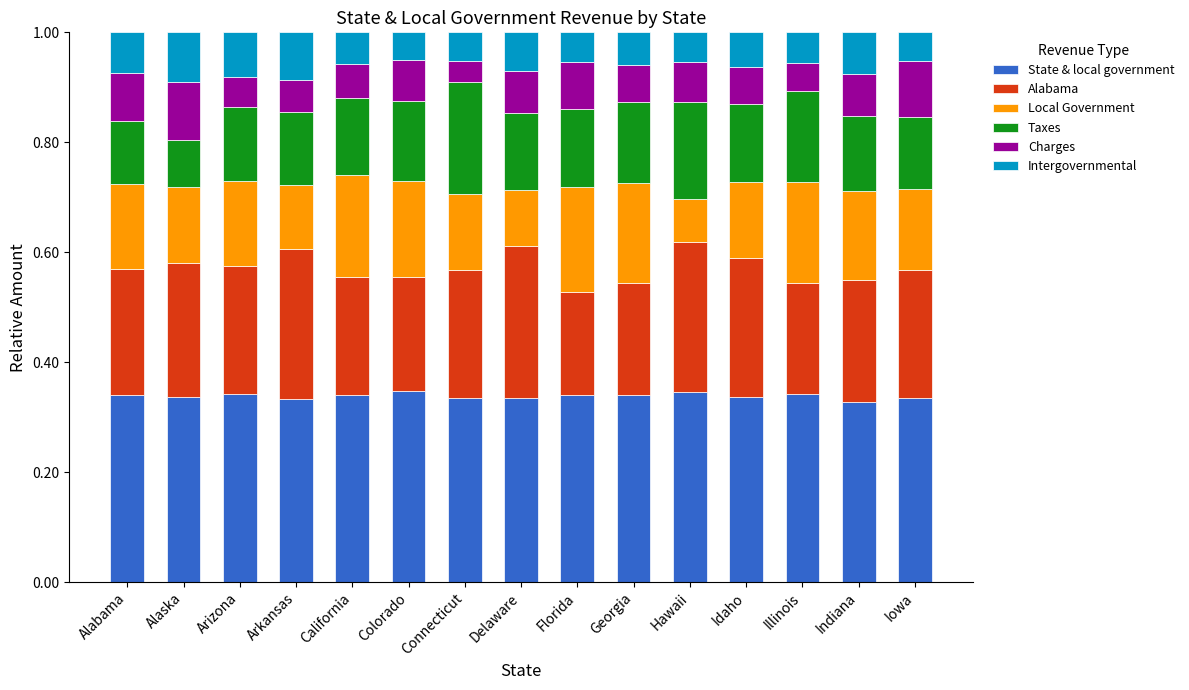

The value of State & local government at Alaska is 0.1. True or false?

False